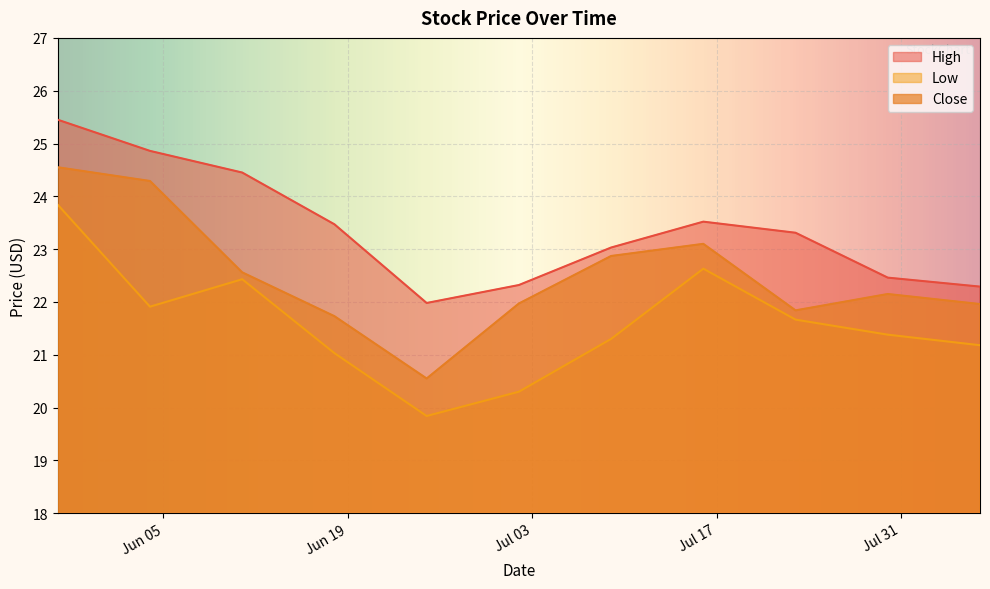

Does the chart display data point markers on the line(s)?

No